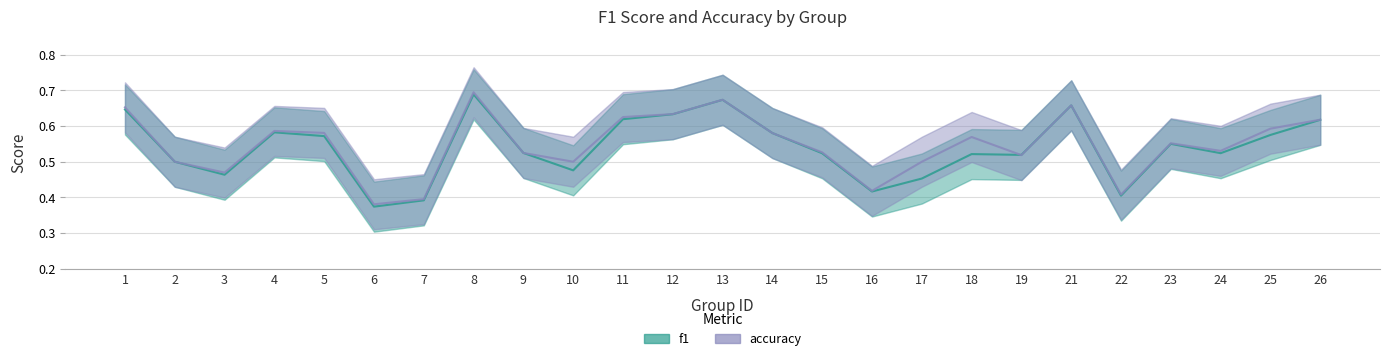

True or false: accuracy and f1 cross at least once.

True